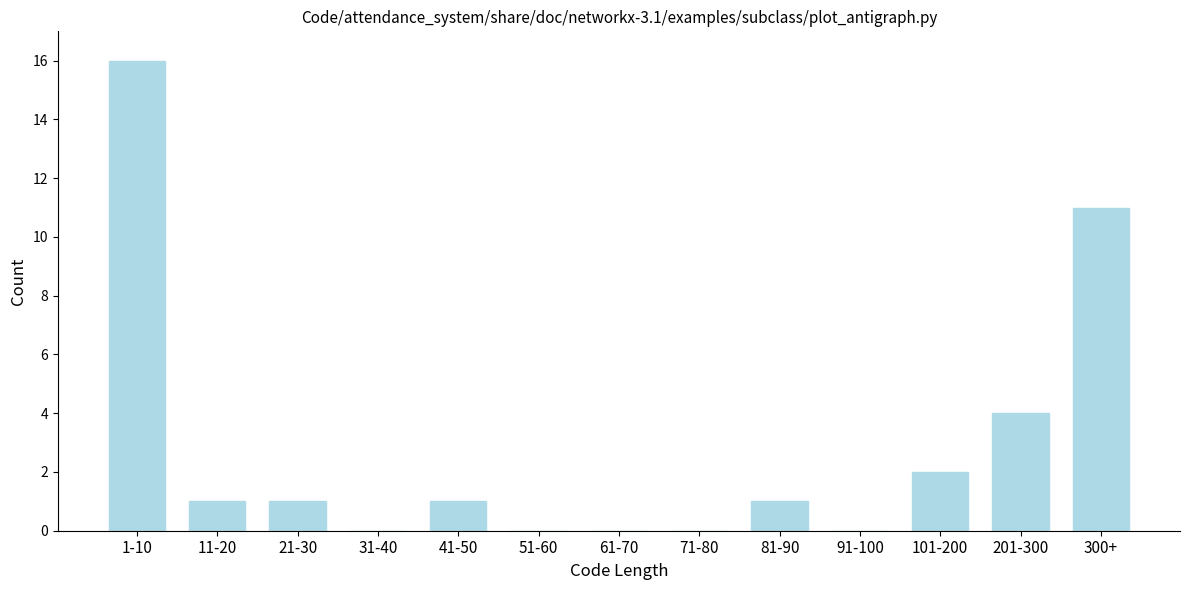

Reading left to right, what are all the values shown in this chart?

1-10=16	11-20=1	21-30=1	31-40=0	41-50=1	51-60=0	61-70=0	71-80=0	81-90=1	91-100=0	101-200=2	201-300=4	300+=11